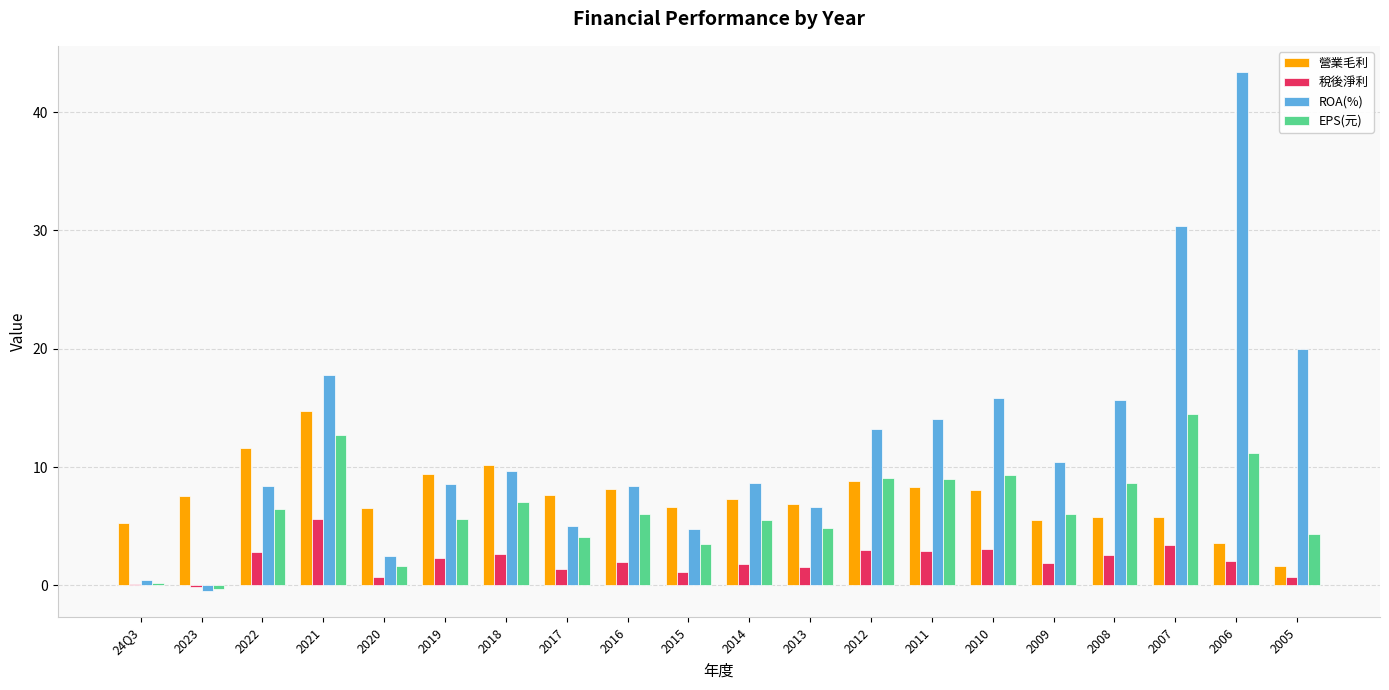

What is the highest value of the EPS(元) series?

14.5